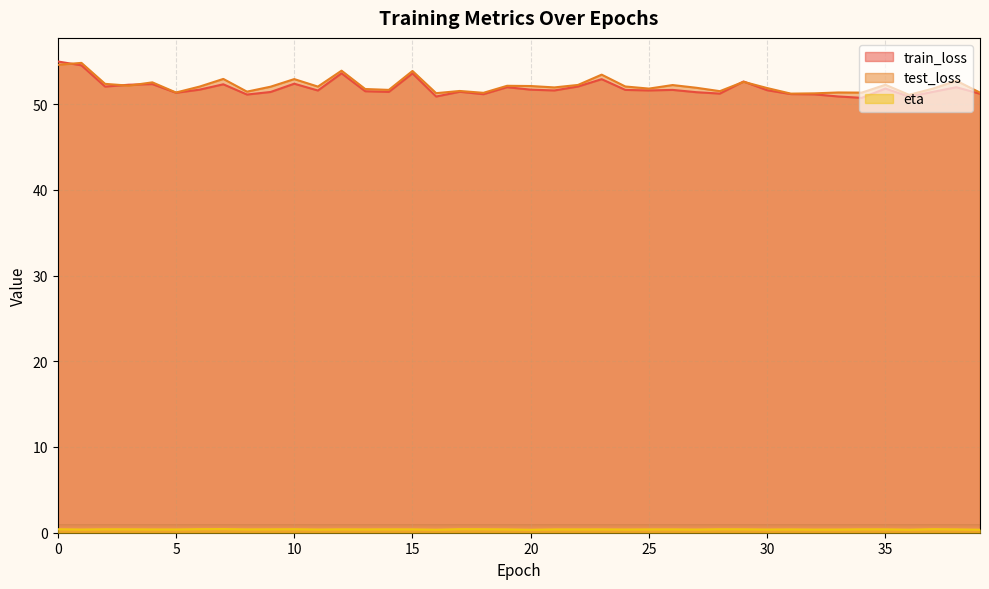

Reading left to right, list all the values displayed in this chart.

train_loss: 55.0	54.5	52.0	52.3	52.3	51.3	51.7	52.3	51.1	51.4	52.4	51.6	53.6	51.5	51.4	53.6	50.9	51.4	51.1	52.0	51.7	51.6	52.0	52.9	51.6	51.6	51.6	51.4	51.2	52.6	51.6	51.2	51.1	50.9	50.7	51.8	50.9	51.4	52.0	51.2
test_loss: 54.6	54.8	52.4	52.1	52.5	51.3	52.0	52.9	51.4	52.0	52.9	52.0	53.9	51.8	51.6	53.9	51.3	51.5	51.3	52.1	52.1	51.9	52.2	53.4	52.0	51.8	52.2	51.9	51.5	52.6	51.9	51.2	51.2	51.3	51.3	52.2	51.1	51.8	52.7	51.3
eta: 0.4	0.4	0.4	0.4	0.4	0.4	0.4	0.4	0.4	0.4	0.4	0.4	0.4	0.4	0.4	0.4	0.4	0.4	0.4	0.4	0.3	0.4	0.4	0.4	0.4	0.4	0.4	0.4	0.4	0.4	0.4	0.4	0.4	0.4	0.4	0.4	0.4	0.4	0.4	0.3